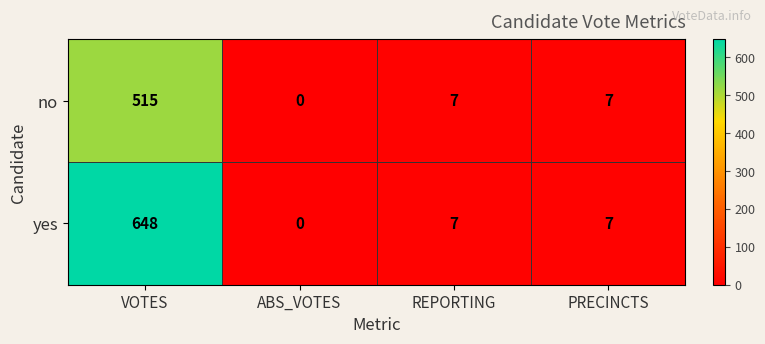

What is the difference between the maximum and minimum values in the no series?

515